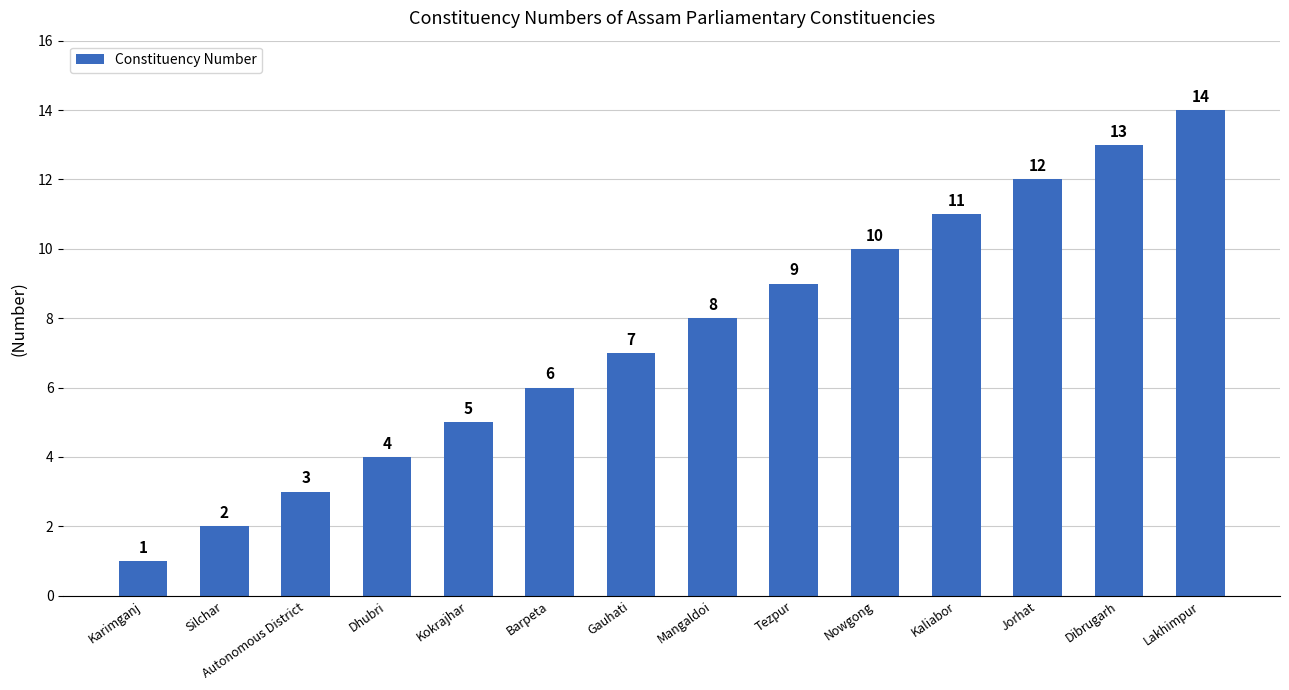

How many categories are shown in the chart?

14